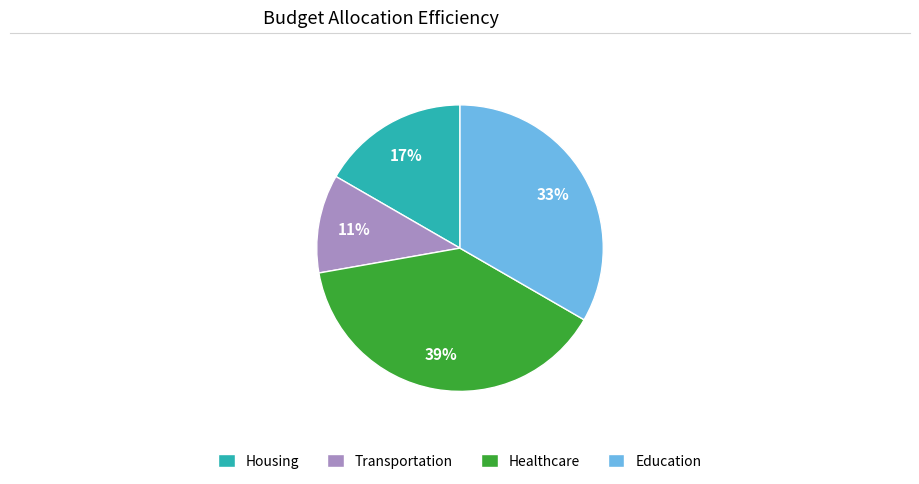

Rank the categories by value from lowest to highest.

Transportation, Housing, Education, Healthcare